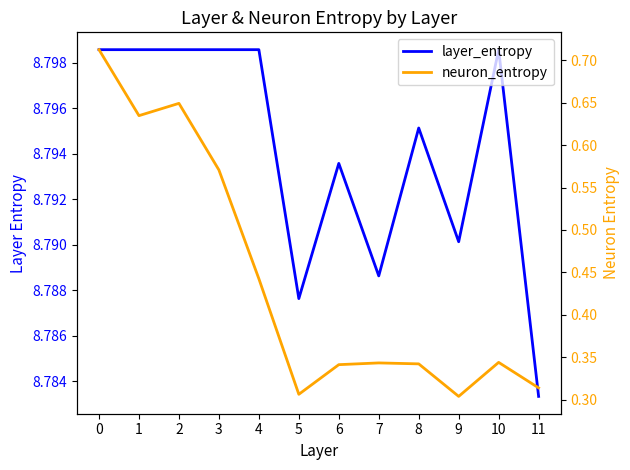

What is the minimum value for layer_entropy?

8.8